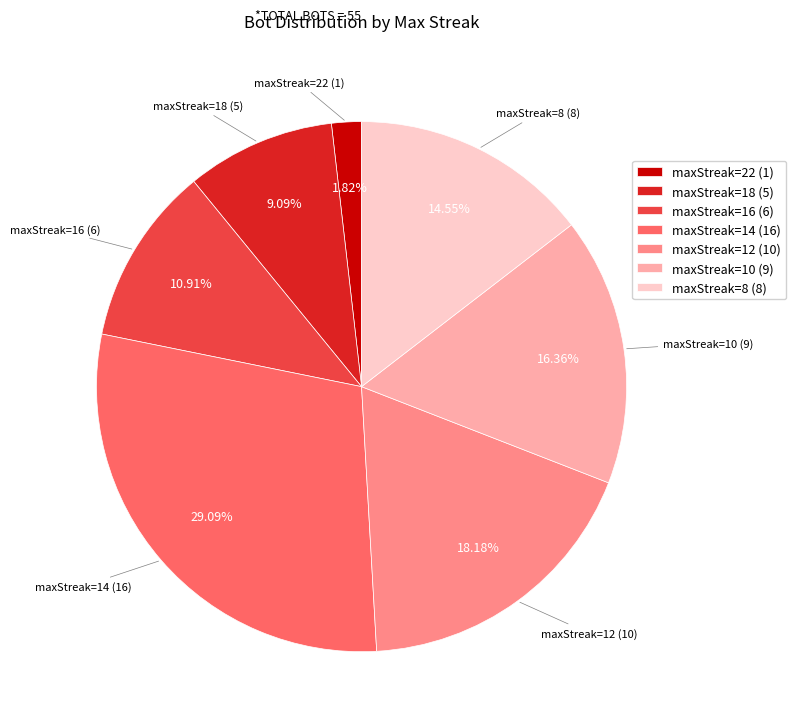

Which slice is the smallest?

maxStreak=22